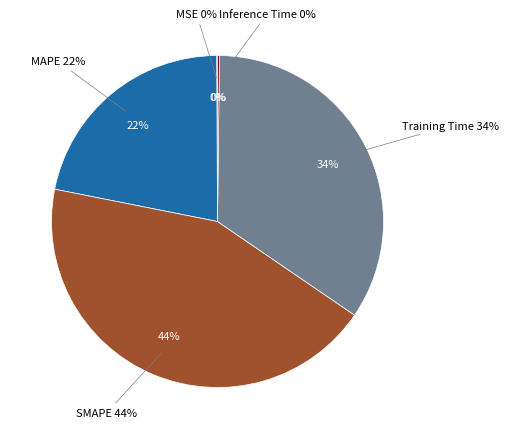

Is it true that SMAPE is 44% of the pie?

True